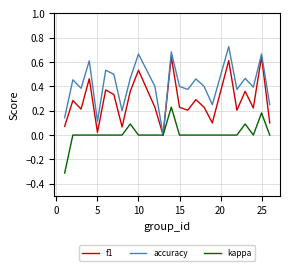

What is the minimum value shown in the chart?

-0.3